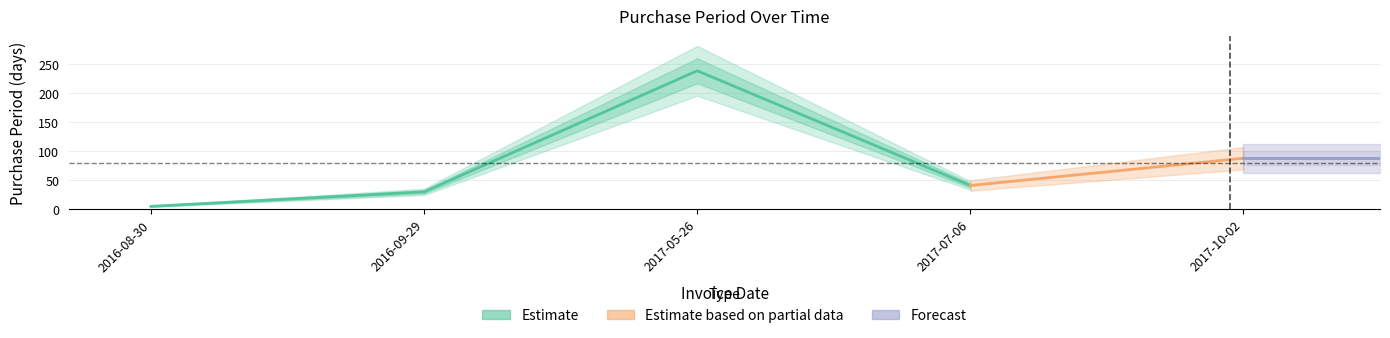

What is the smallest value displayed?

5